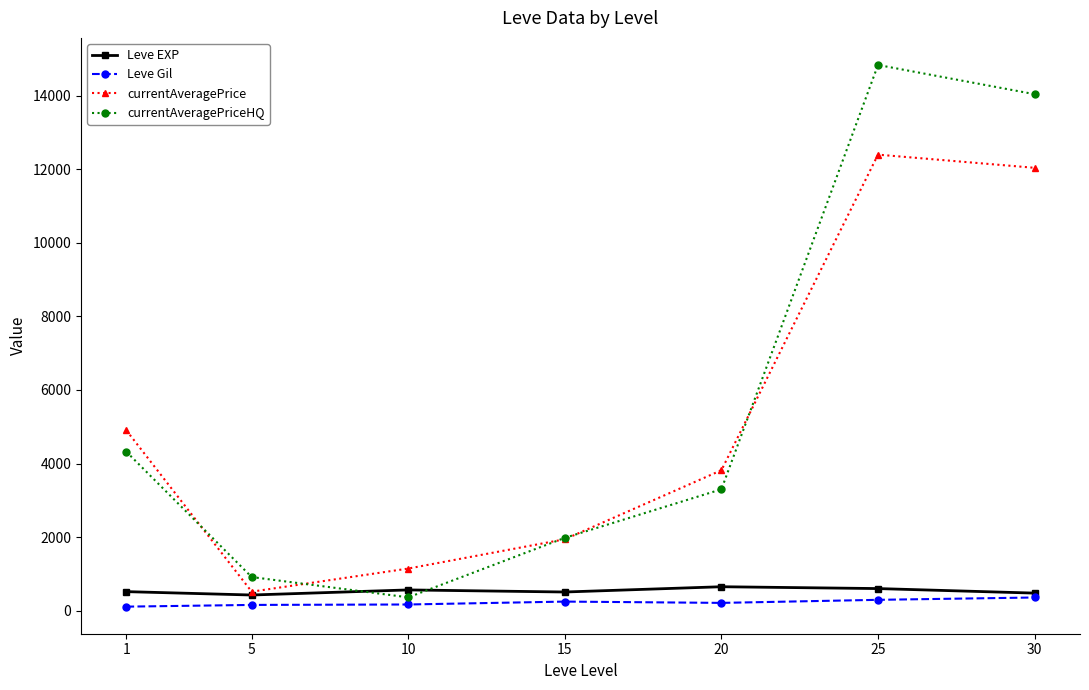

What are all the series names shown in the legend?

Leve EXP, Leve Gil, currentAveragePrice, currentAveragePriceHQ